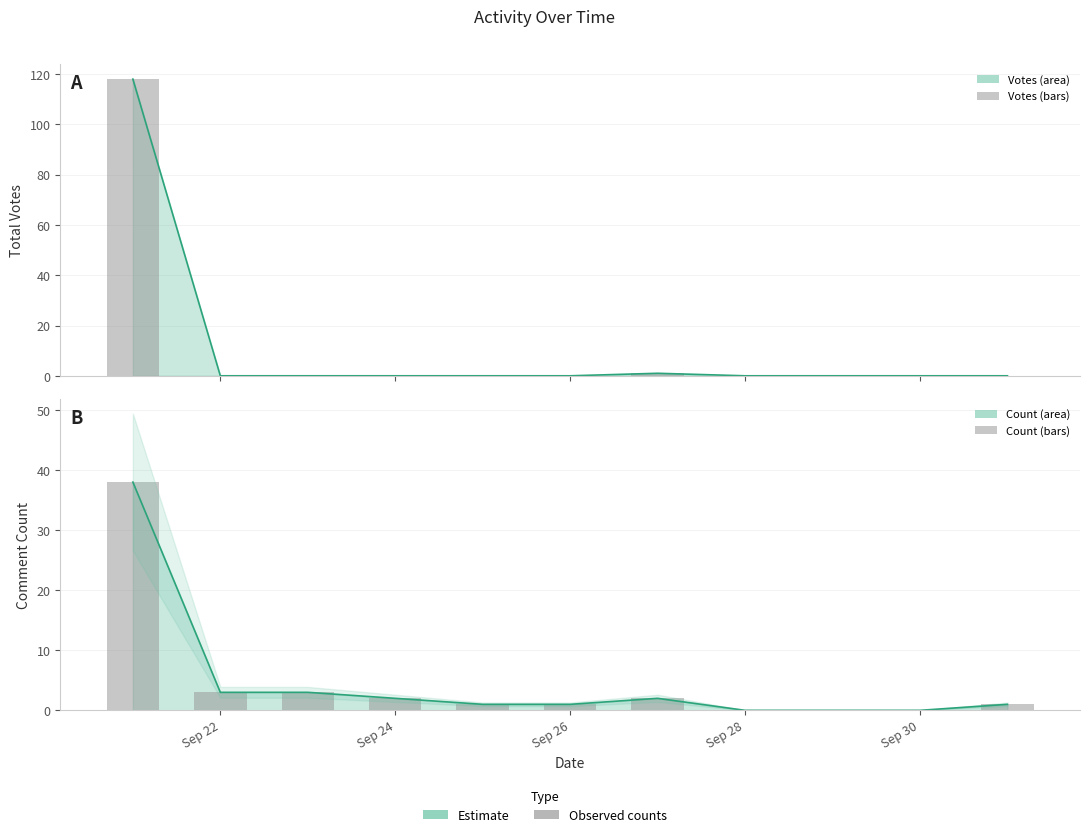

What is the difference between the maximum and minimum values in the Votes series?

118